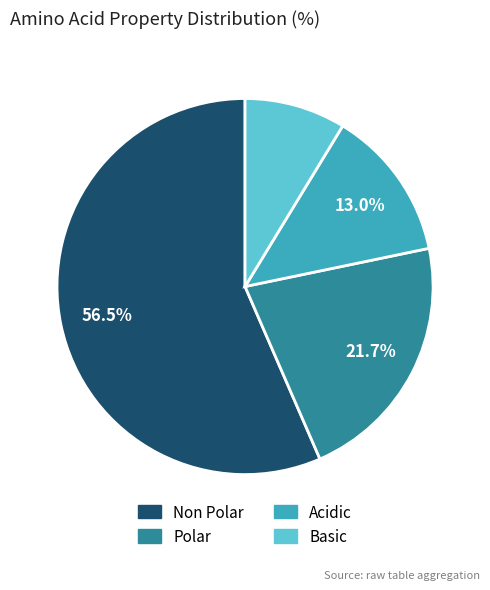

Is there any slice that represents more than half of the pie?

Yes